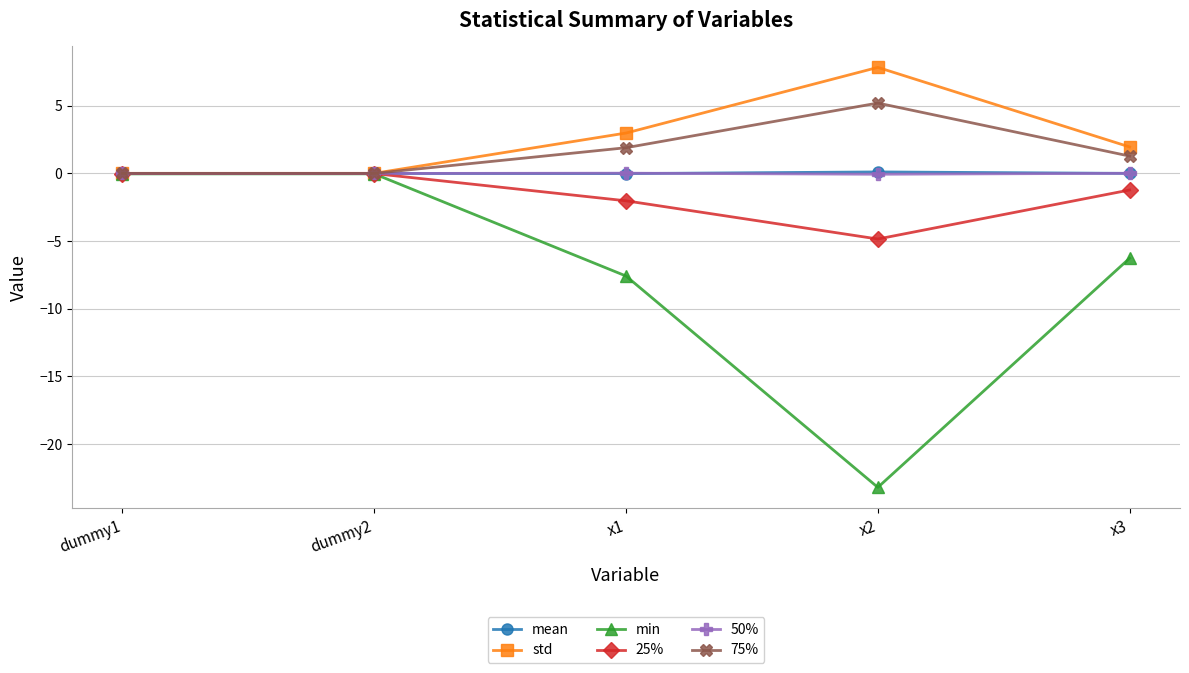

Is it true that 50% equals 0.0 at dummy2?

True